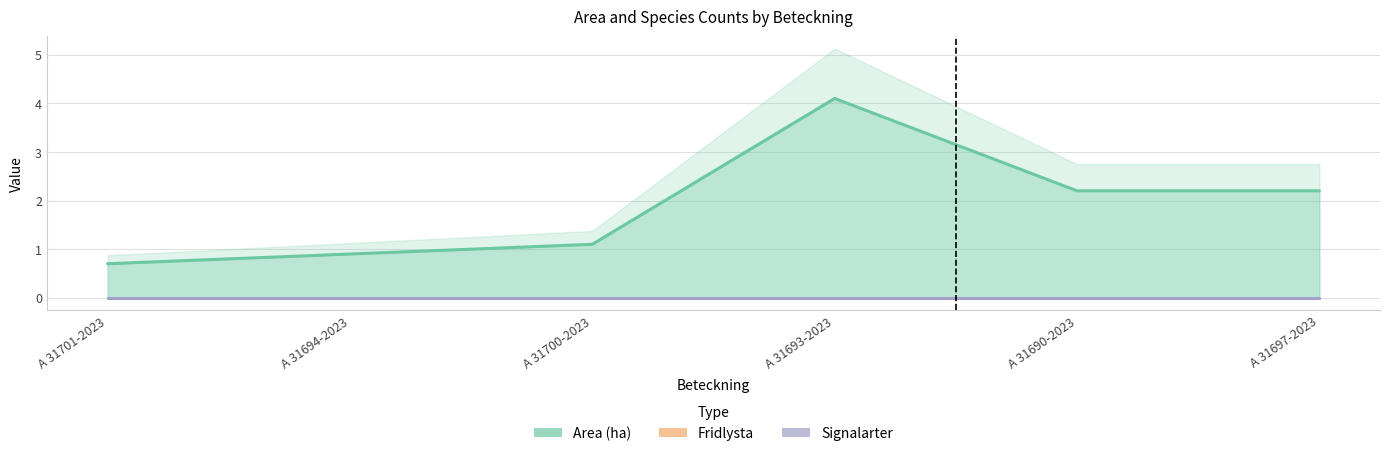

What is the label of the 6th point from the right?

A 31701-2023